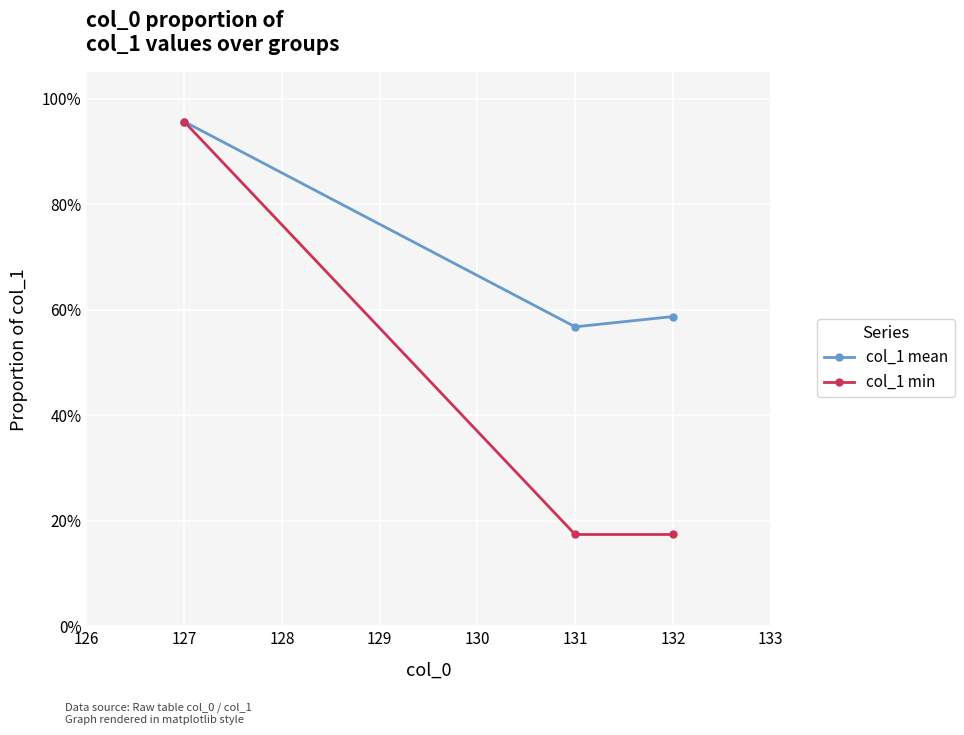

What are all the series names shown in the legend?

col_1 mean, col_1 min